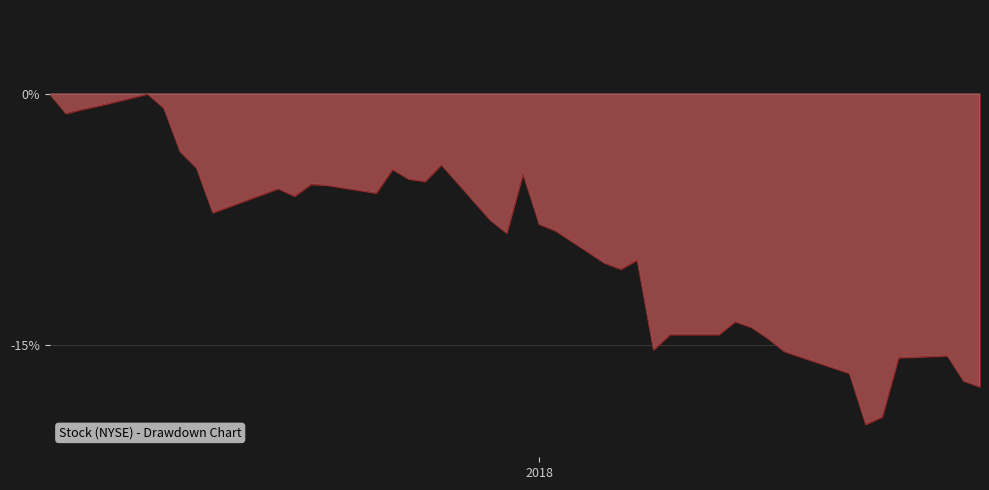

What is the smallest value displayed?

-19.7